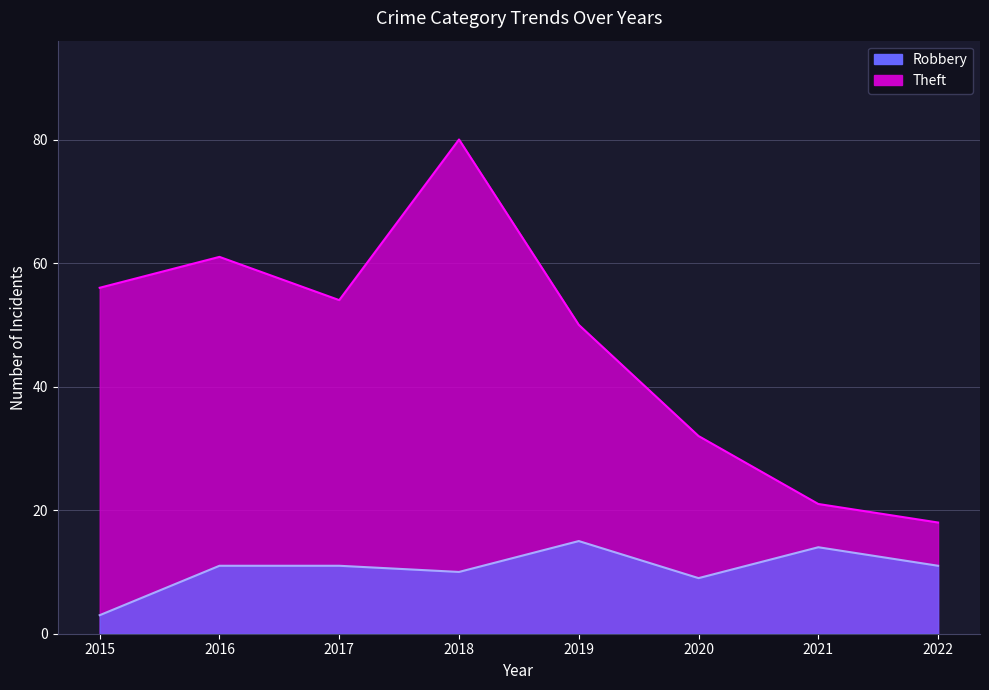

List the labels in order of Robbery value, largest first.

2019, 2021, 2016, 2017, 2022, 2018, 2020, 2015